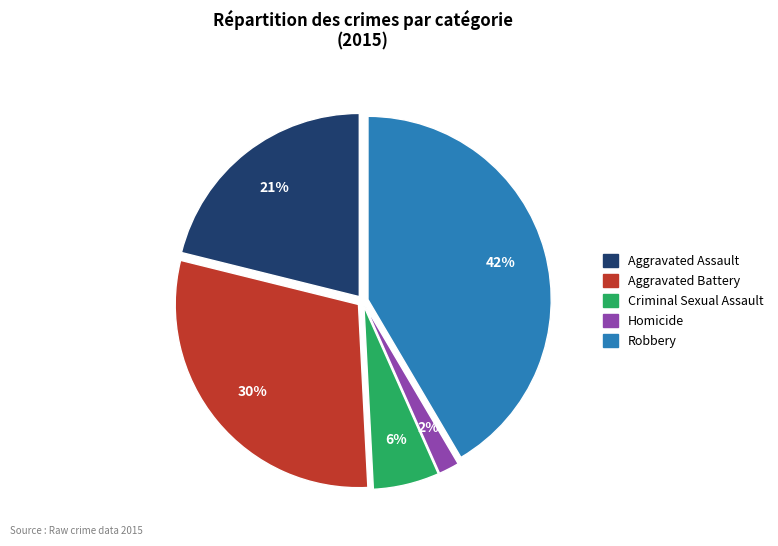

Is there a majority slice in this chart?

No